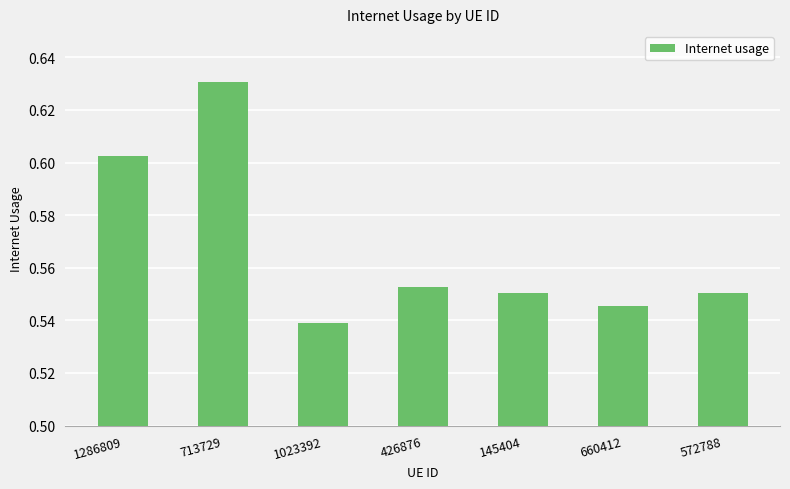

What position from the right is 713729?

6